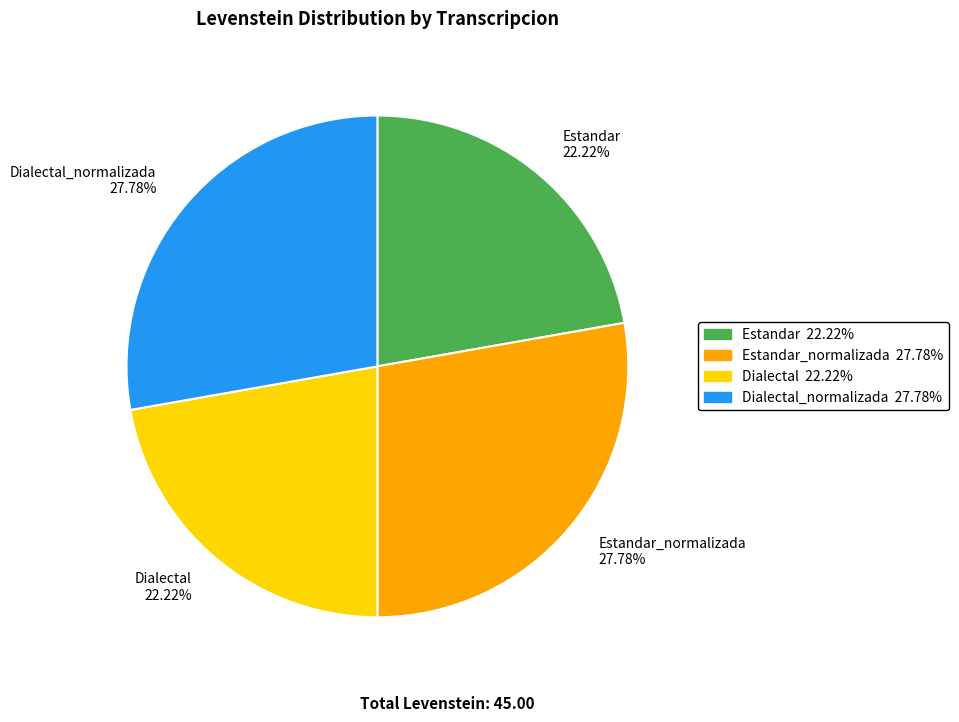

Do Estandar_normalizada 27.78% and Dialectal_normalizada 27.78% together represent more than half of the pie?

Yes